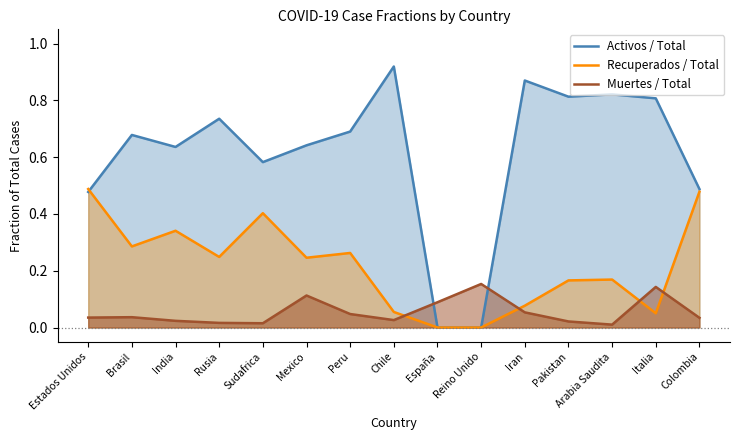

What is the spread (max minus min) of values at Sudafrica?

0.6